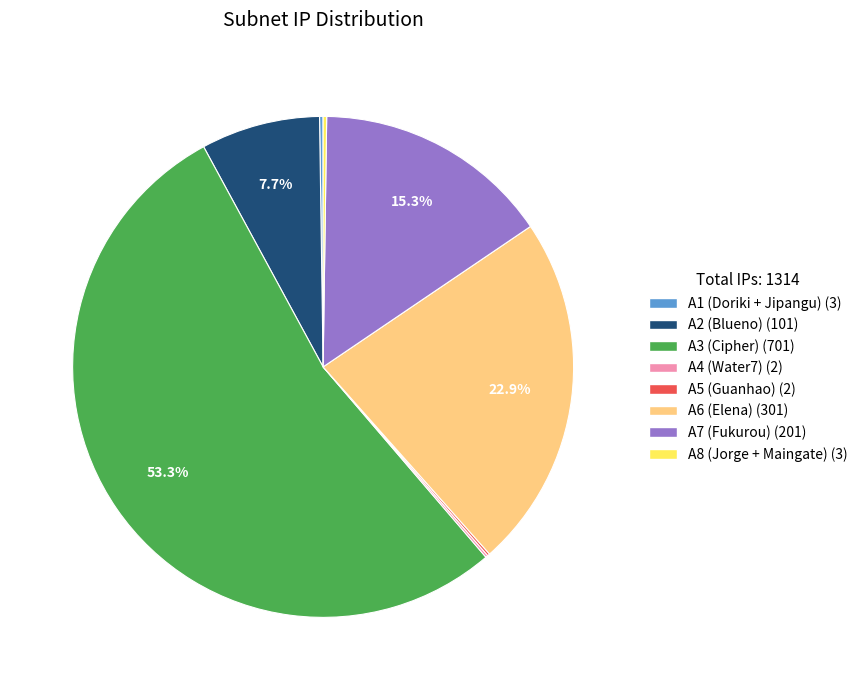

Which category accounts for the majority?

A3 (Cipher)